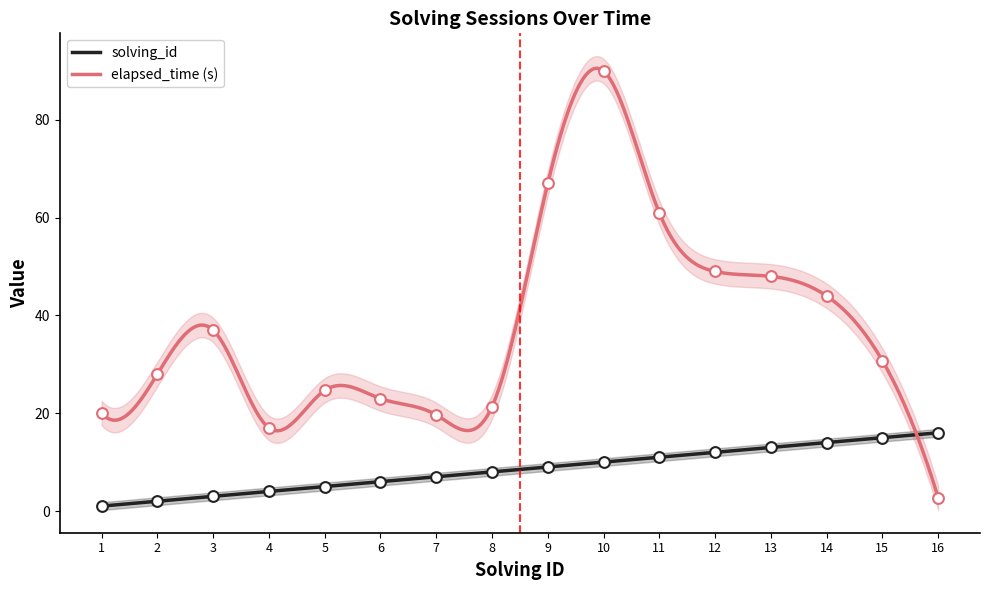

At how many categories does at least one series exceed 77?

1